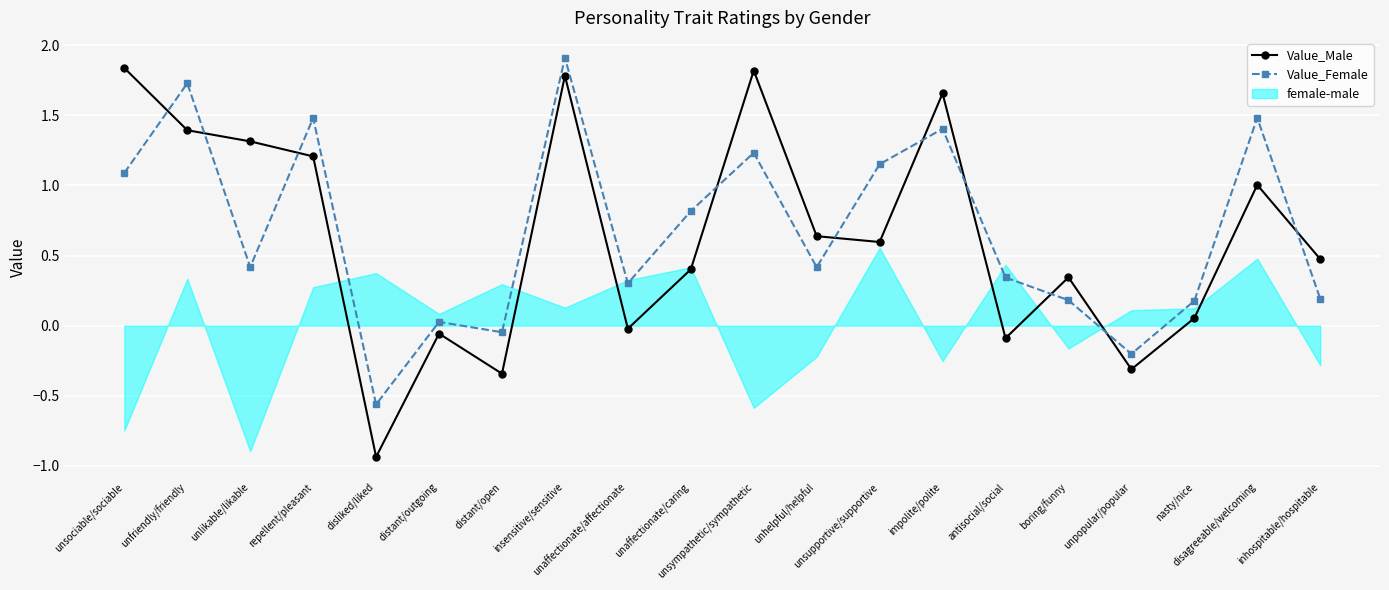

Count the number of categories in the chart.

20